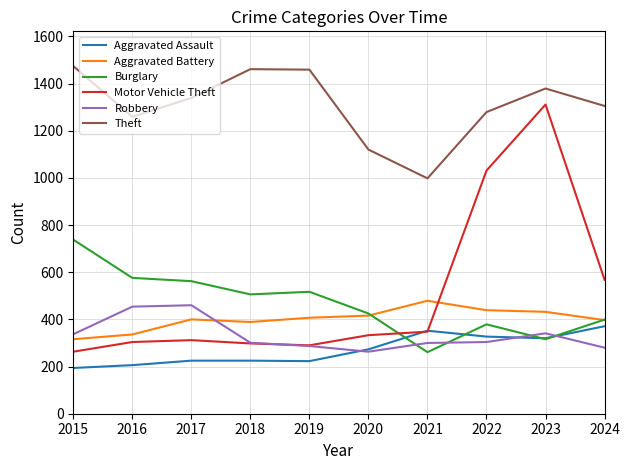

At which label does Theft reach its minimum?

2021